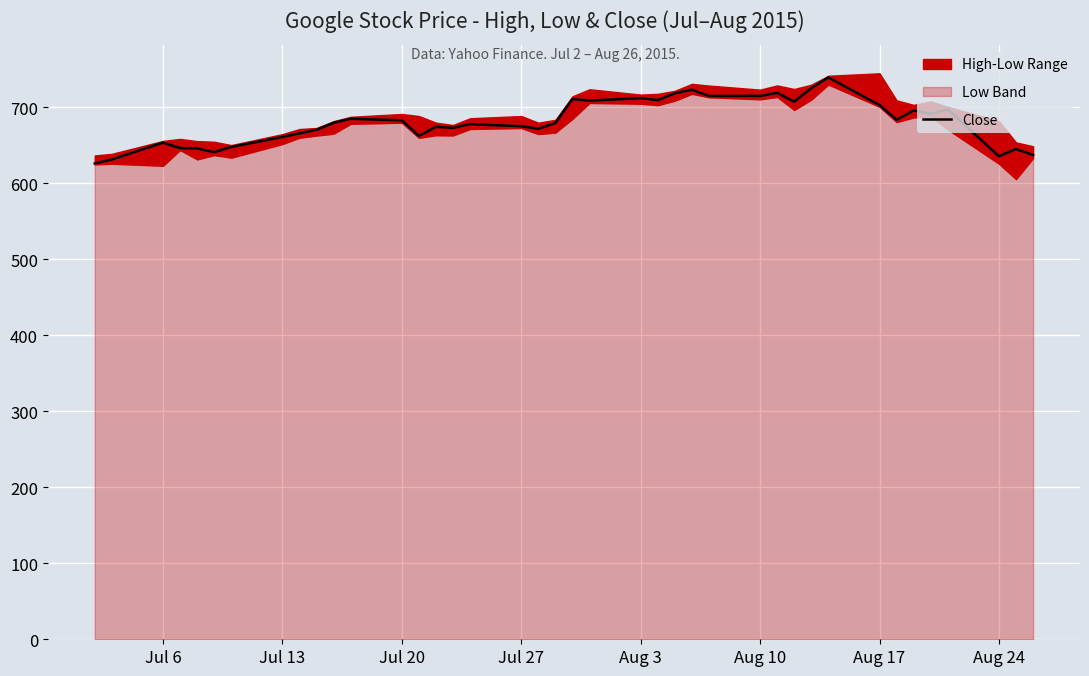

What is the sum of all values?

27251.7